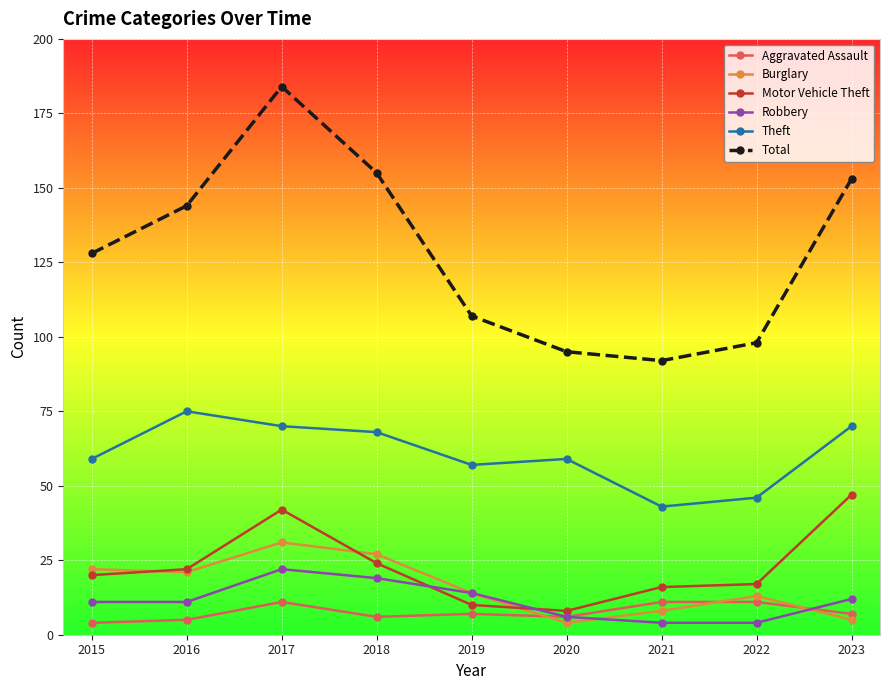

Is this an area chart (filled region under the line)?

No